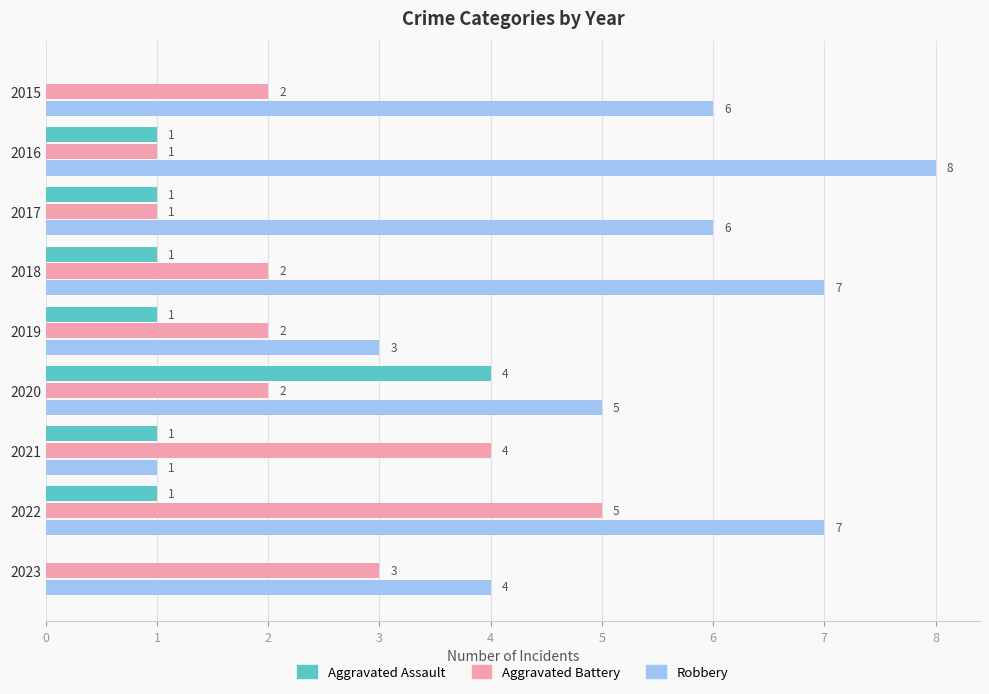

What is the sum of all Aggravated Assault values?

10